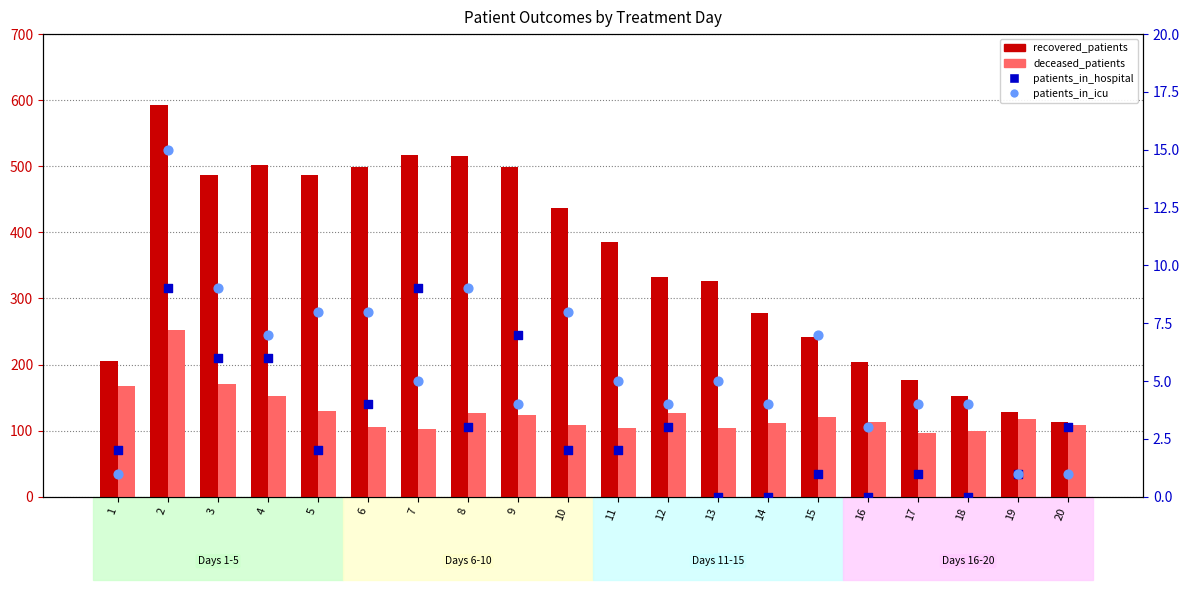

Which series contains the highest Y value?

recovered_patients